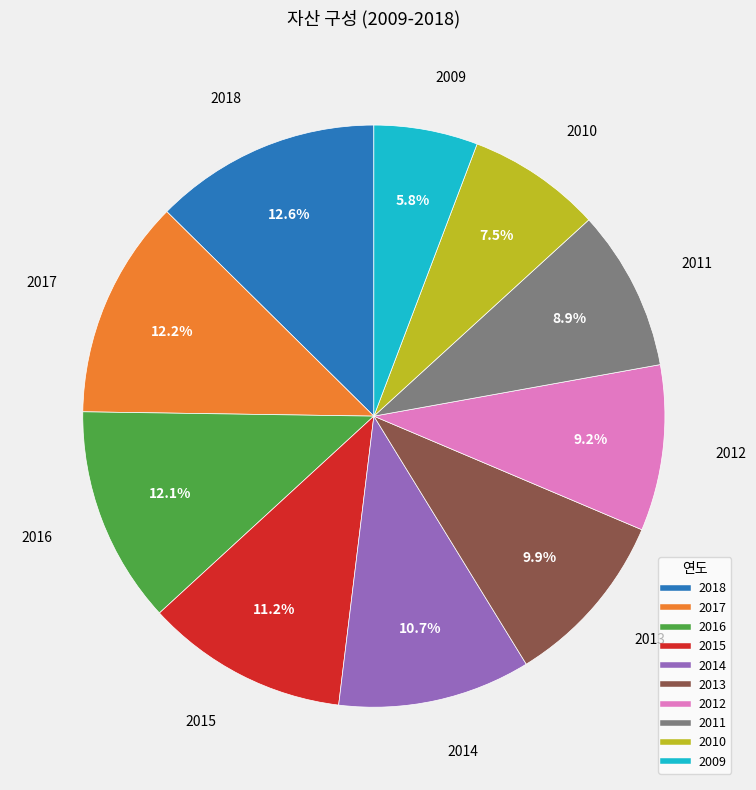

Which category has the smallest portion of the pie?

2009